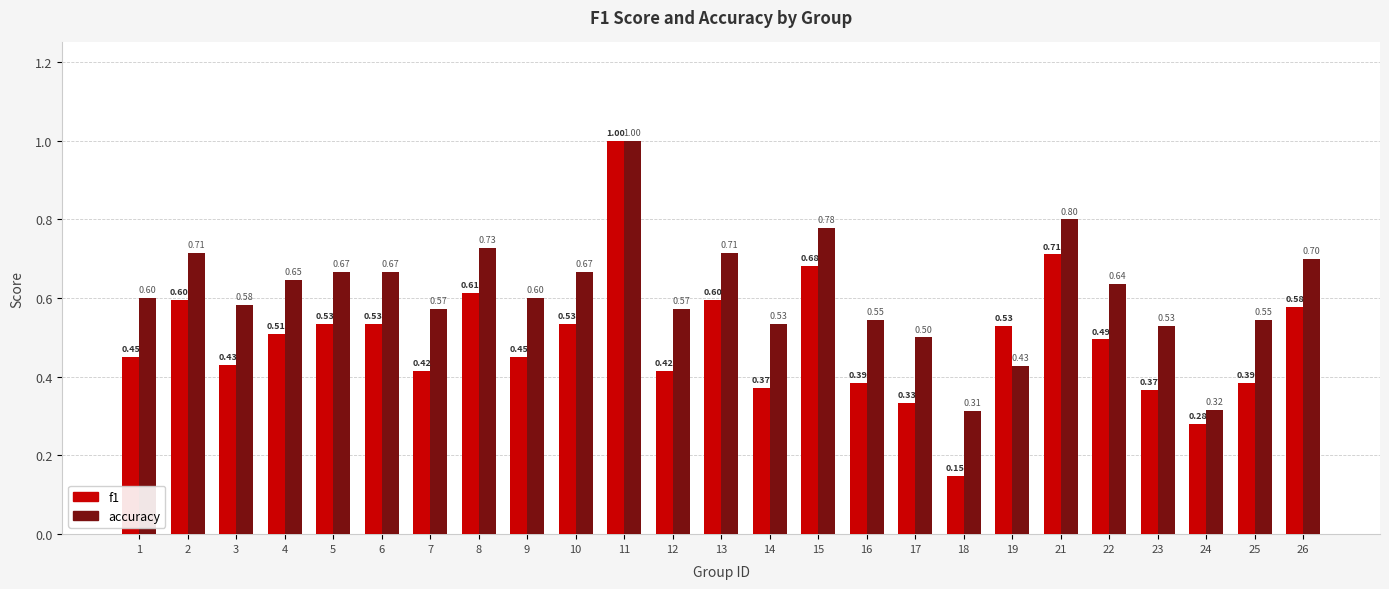

What is the greatest value displayed?

1.0